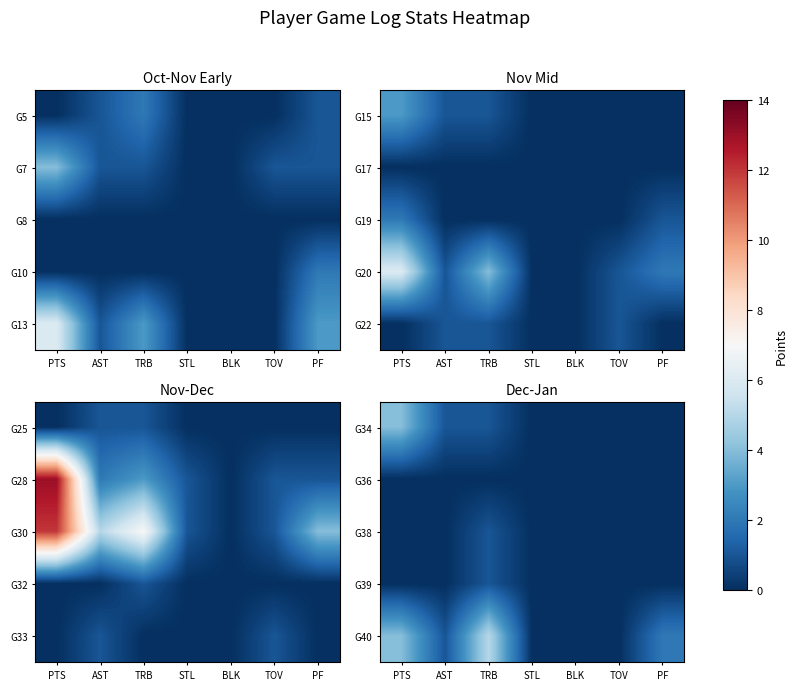

The value of G40 at TRB is 7. True or false?

False